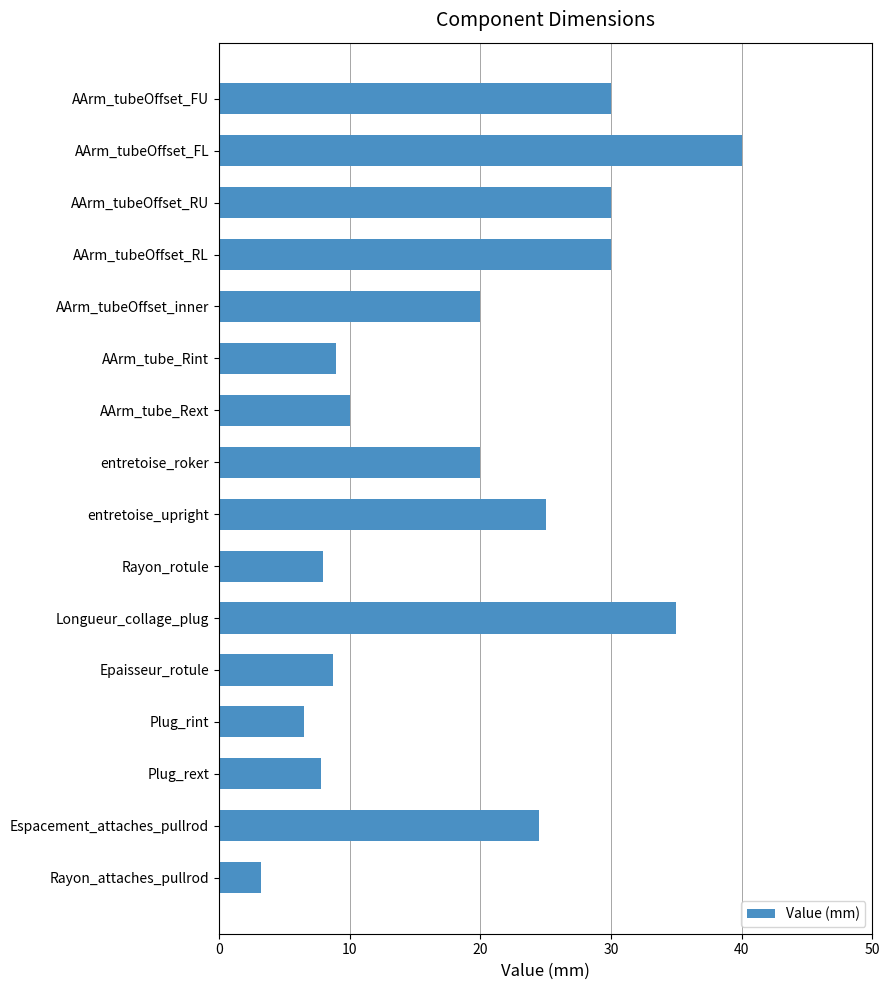

What is the difference between the values at Plug_rint and AArm_tubeOffset_RL?

23.5